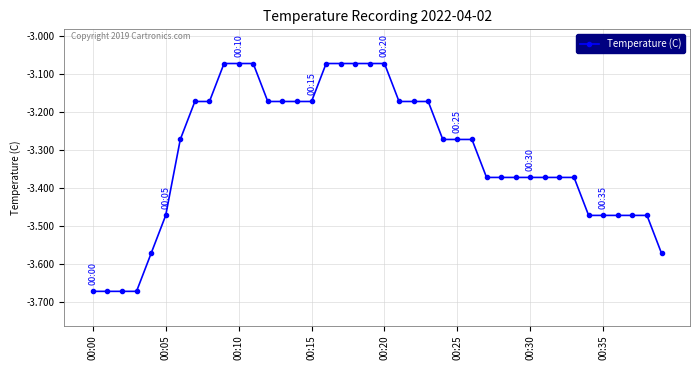

What is the difference between the maximum and minimum values?

0.6